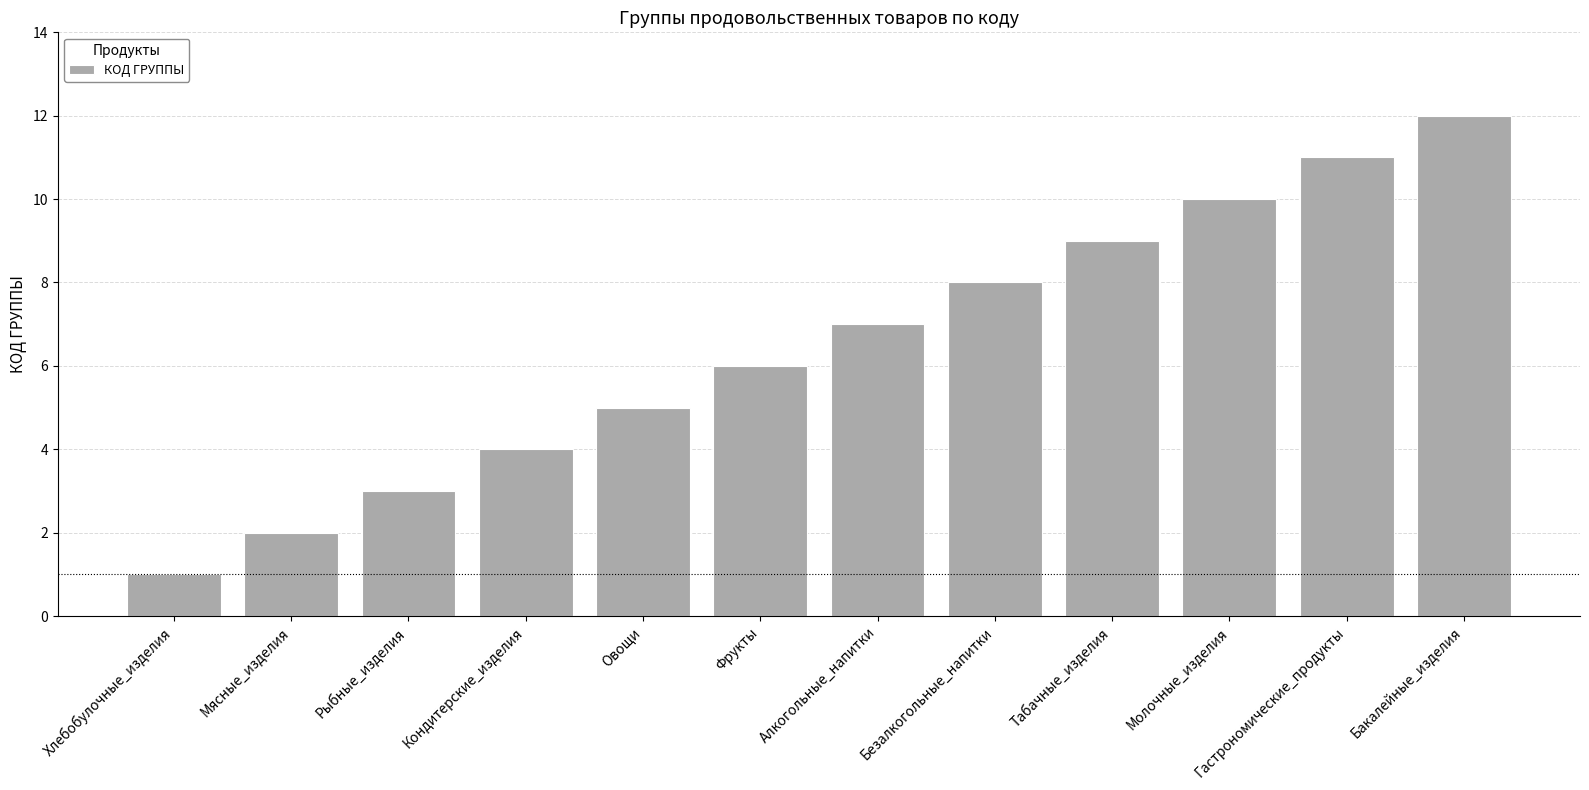

Reading left to right, extract all data points from this chart.

Хлебобулочные_изделия=1	Мясные_изделия=2	Рыбные_изделия=3	Кондитерские_изделия=4	Овощи=5	Фрукты=6	Алкогольные_напитки=7	Безалкогольные_напитки=8	Табачные_изделия=9	Молочные_изделия=10	Гастрономические_продукты=11	Бакалейные_изделия=12